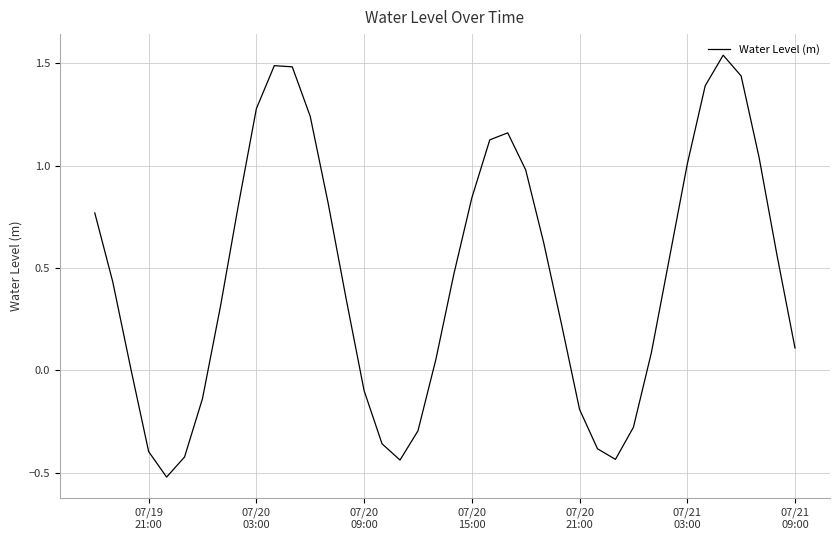

What is the difference between the maximum and minimum values?

2.1